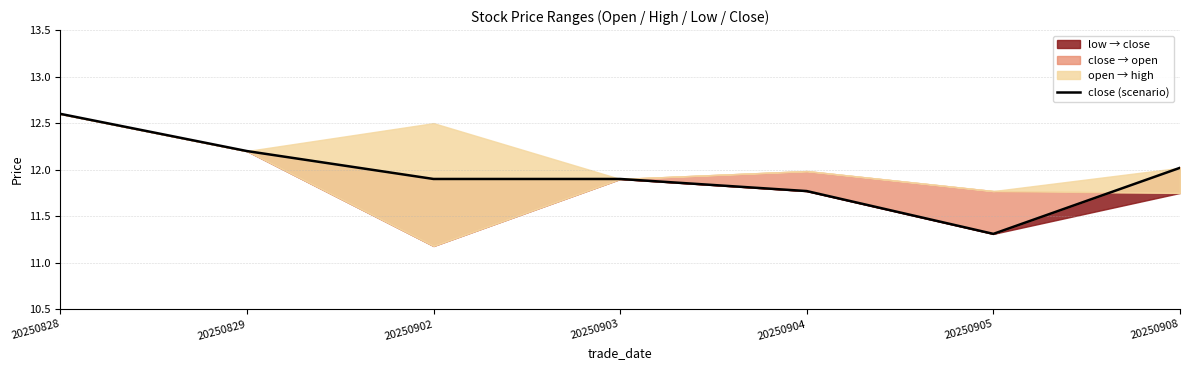

True or false: there are more than 2 points higher than both neighbors.

False